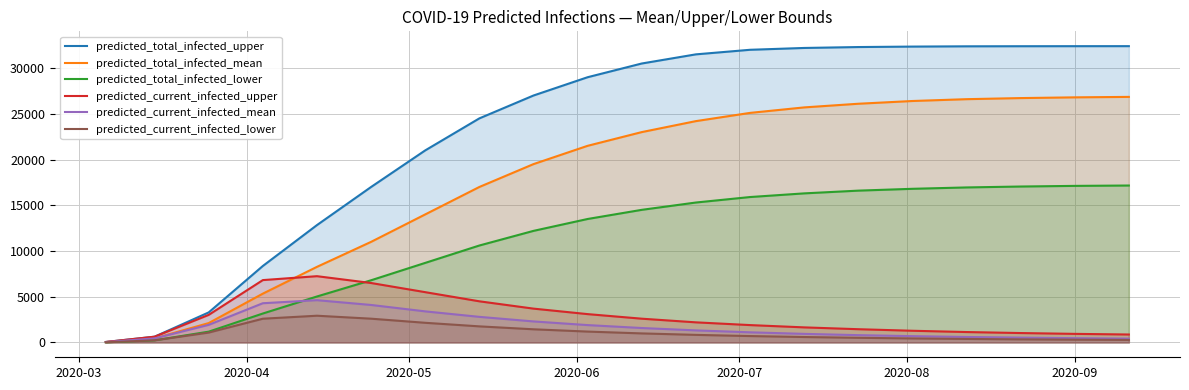

What is the maximum value shown in the chart?

32398